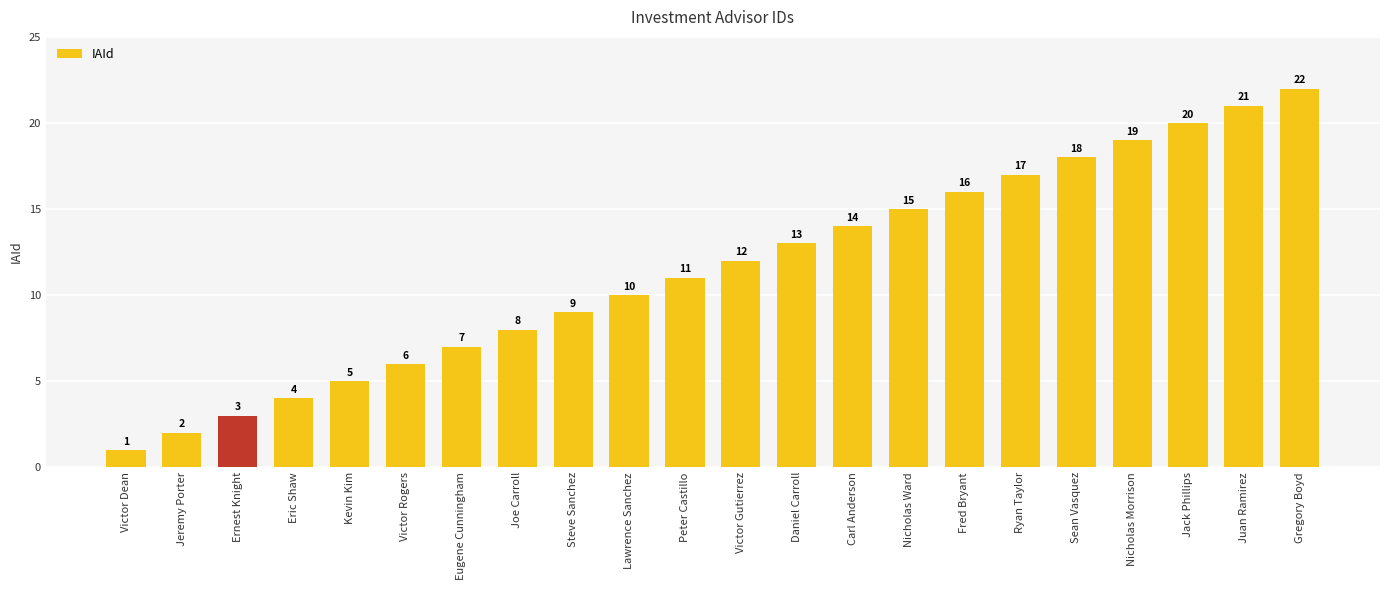

What is the greatest value displayed?

22